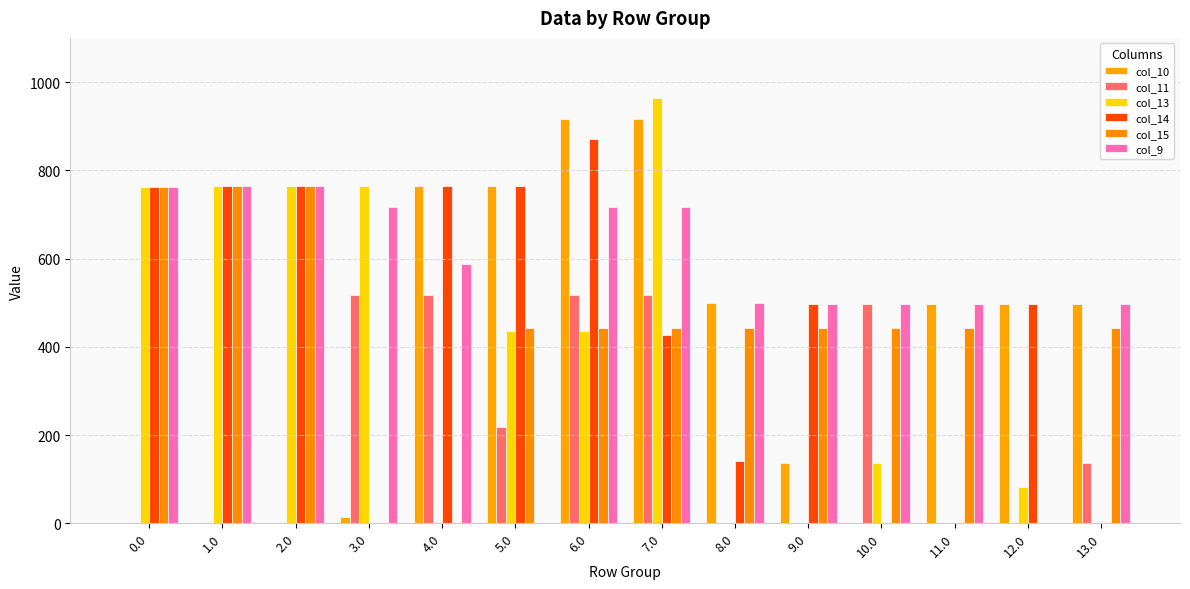

Which series changed the most between 1.0 and 3.0?

col_15